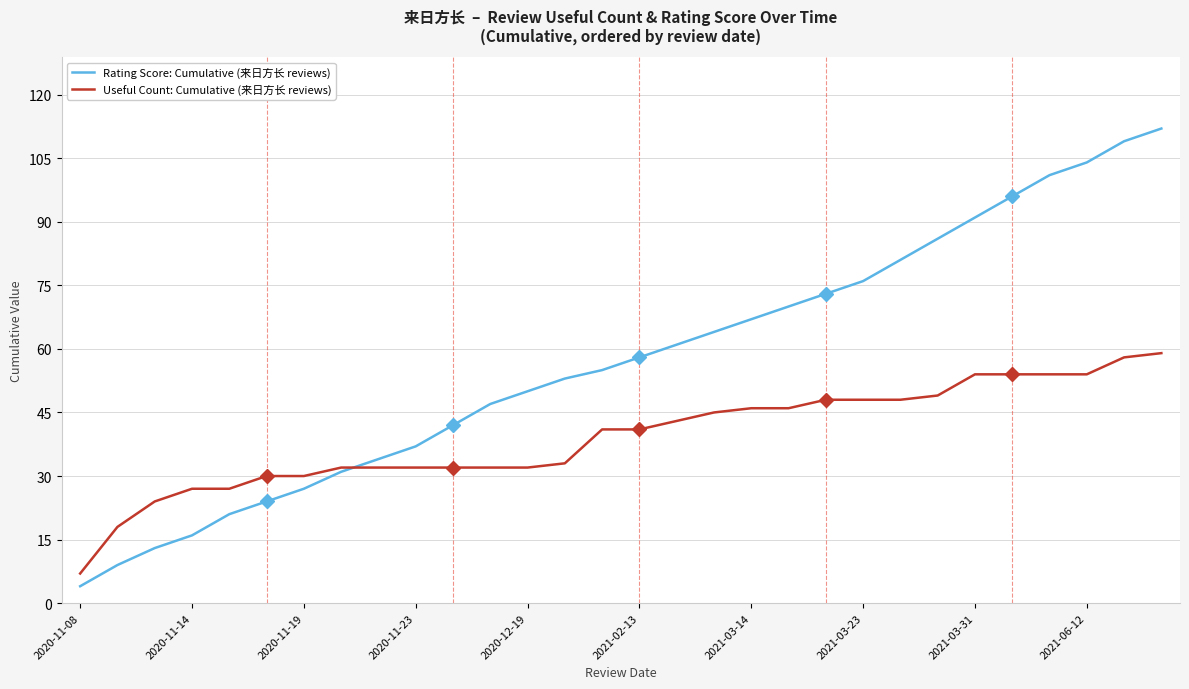

Rank the series by their average value, from highest to lowest.

Rating Score: Cumulative (来日方长 reviews), Useful Count: Cumulative (来日方长 reviews)